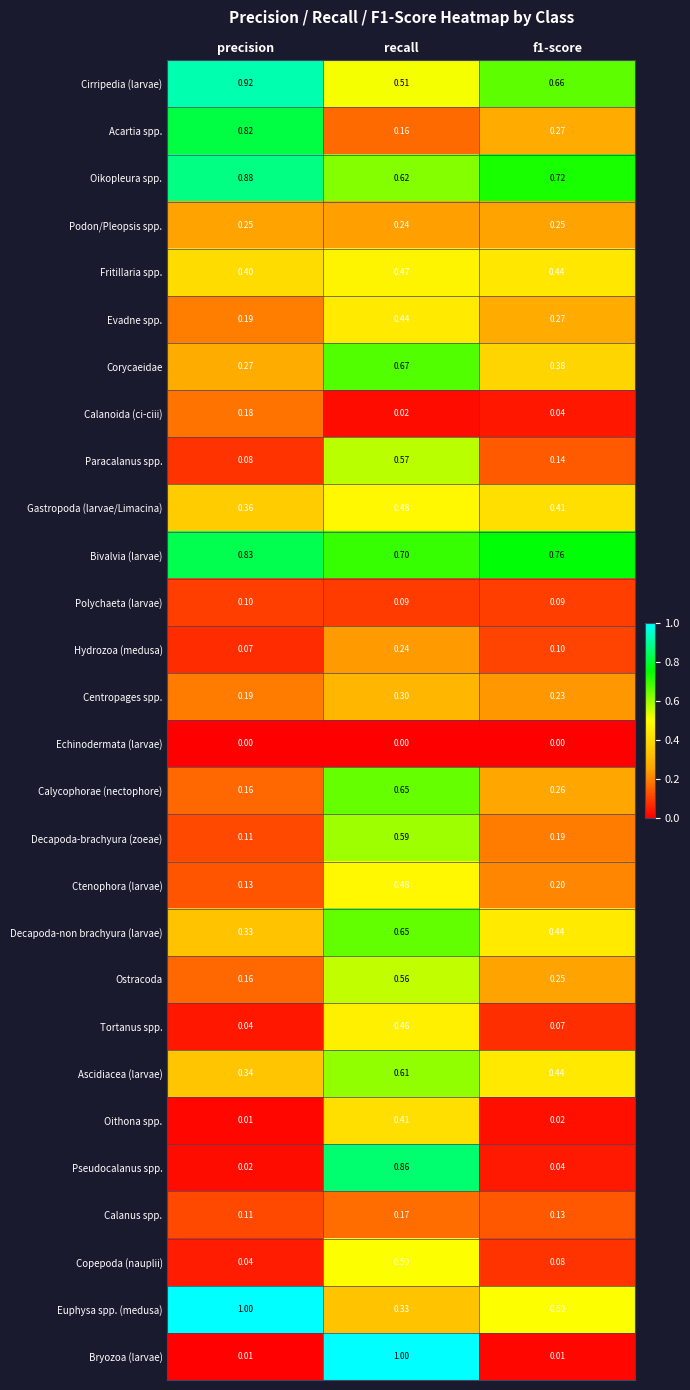

Which series has the largest total across all categories?

Bivalvia (larvae)